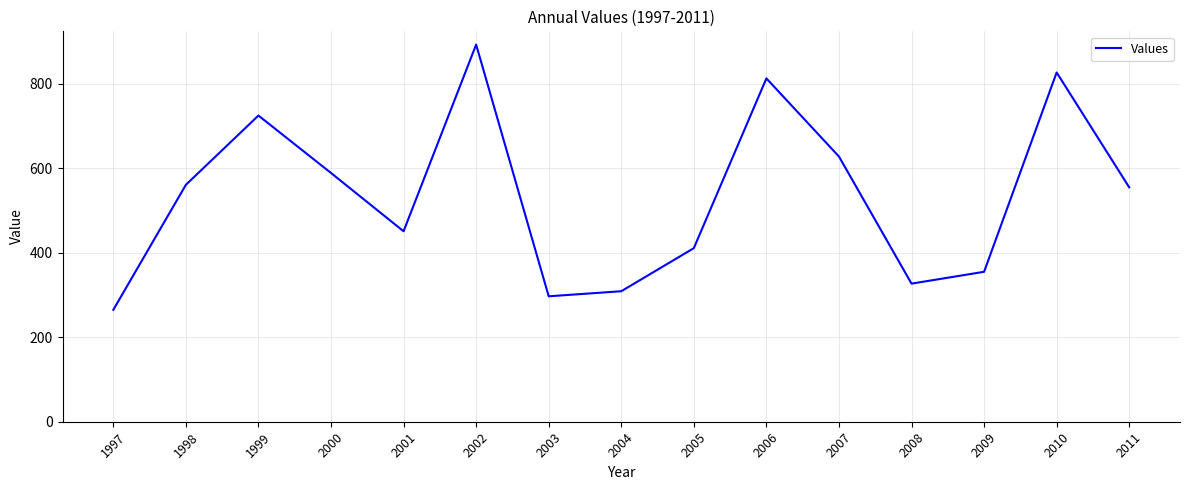

Between 1997 and 2010, which is larger?

2010